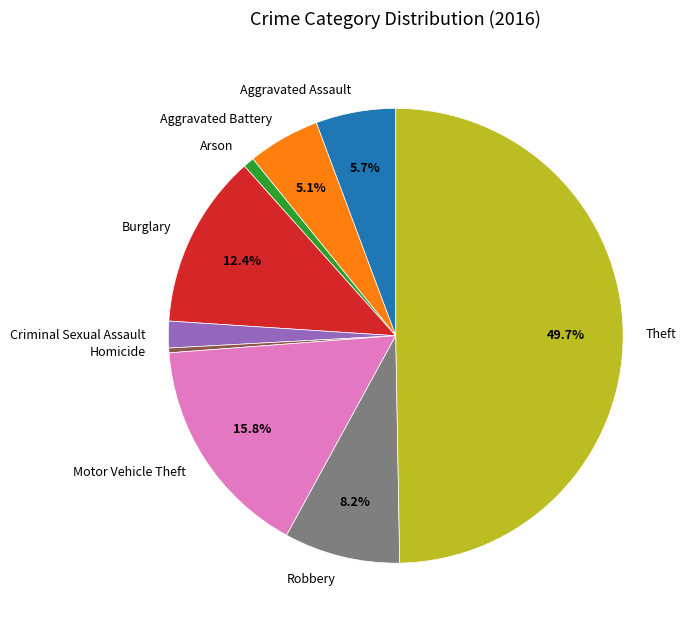

Approximately how many times larger is the value at Theft compared to Burglary?

4.0